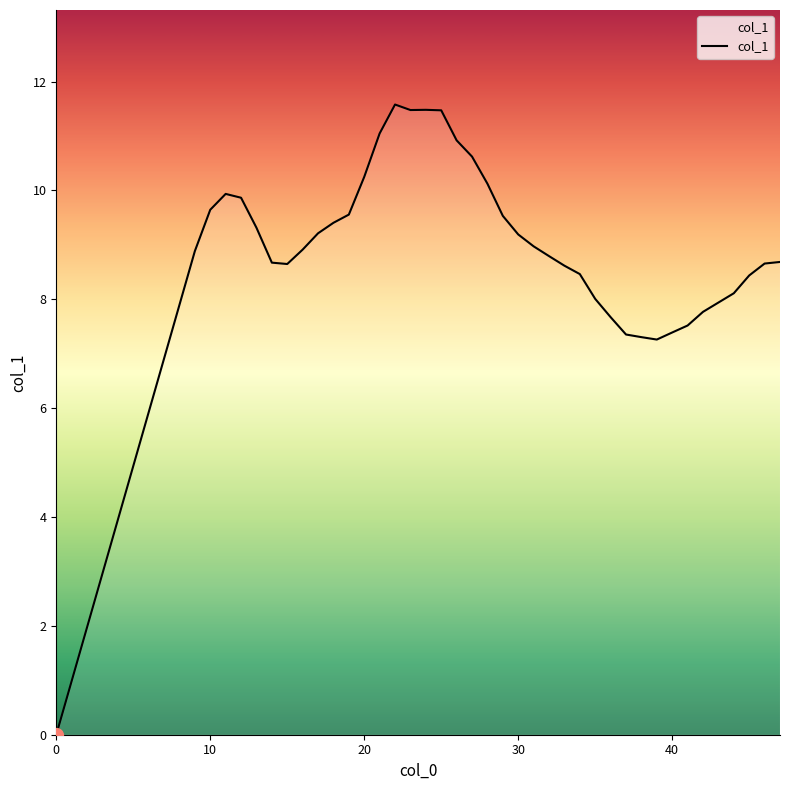

What is the maximum value shown in the chart?

11.6